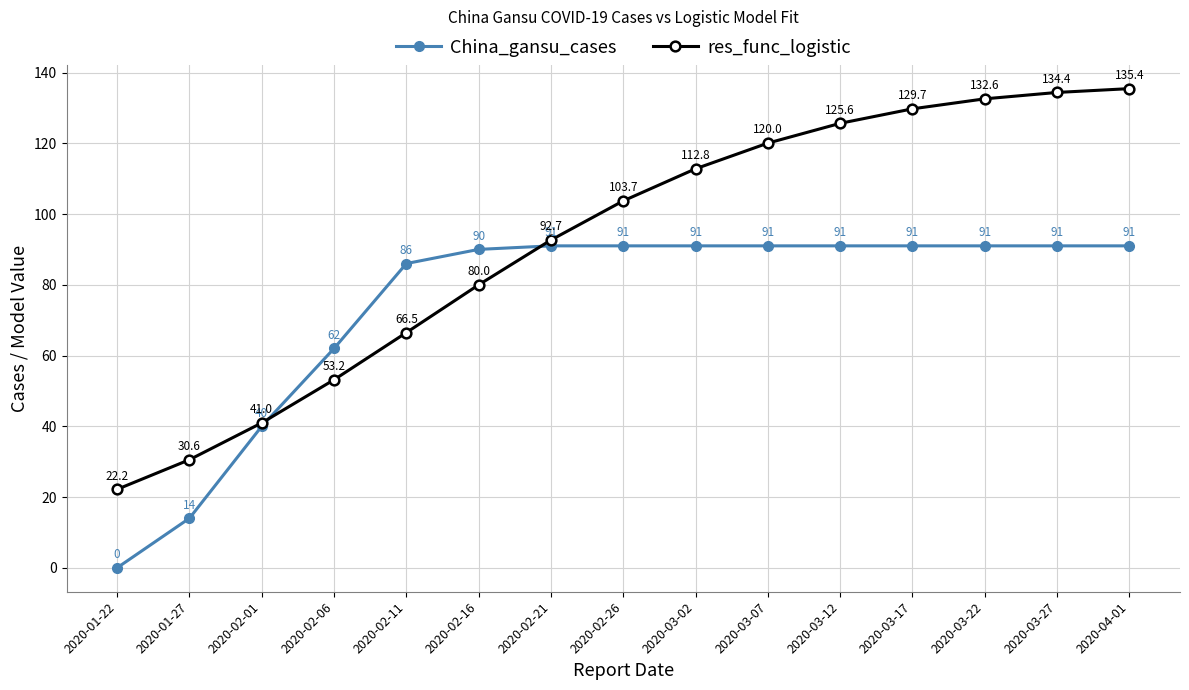

At which label is res_func_logistic closest to 78?

2020-02-16